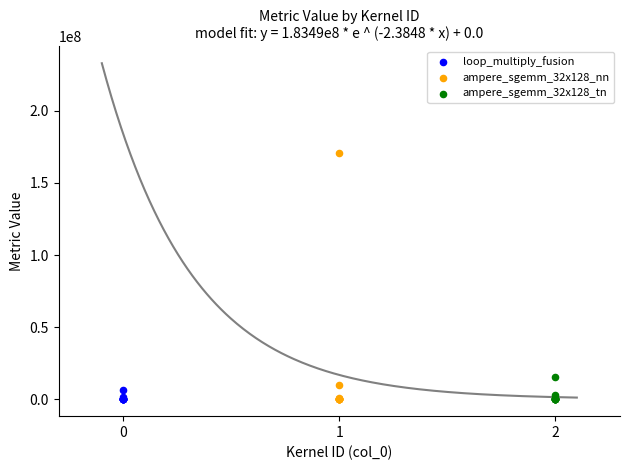

Which series reaches the maximum Y coordinate?

ampere_sgemm_32x128_nn